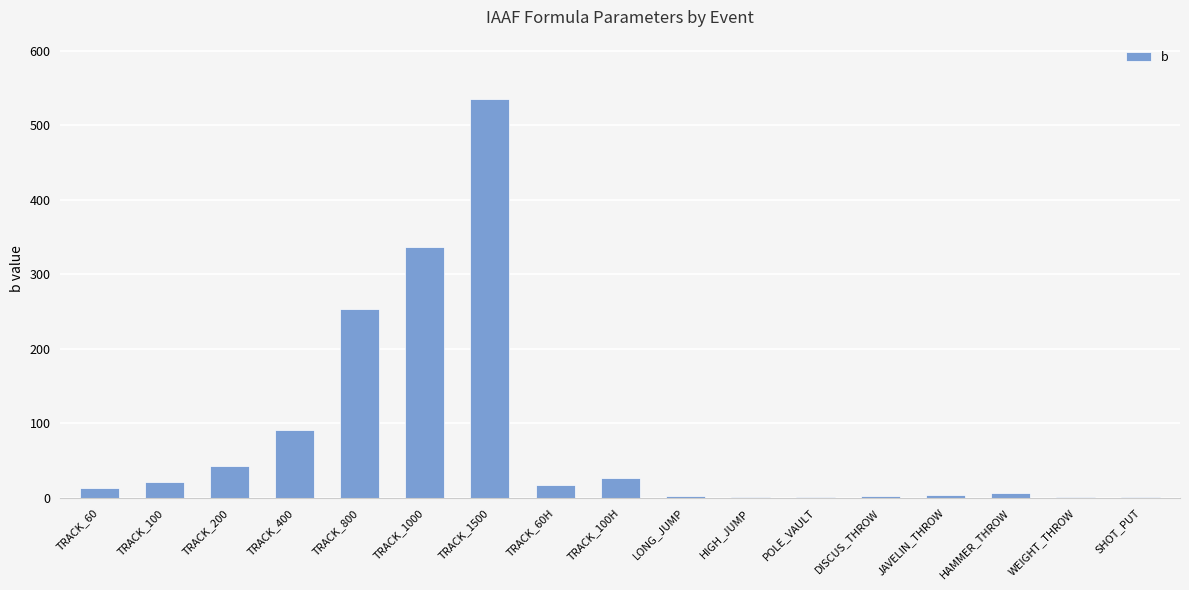

True or false: the data shows 45.5 at TRACK_100H.

False